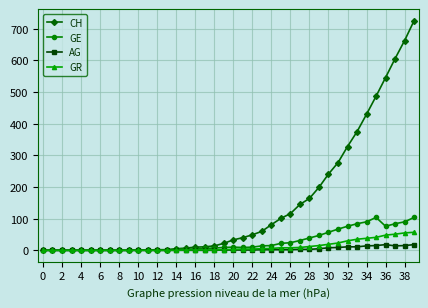

True or false: GE has more than 0 interior local peaks.

True